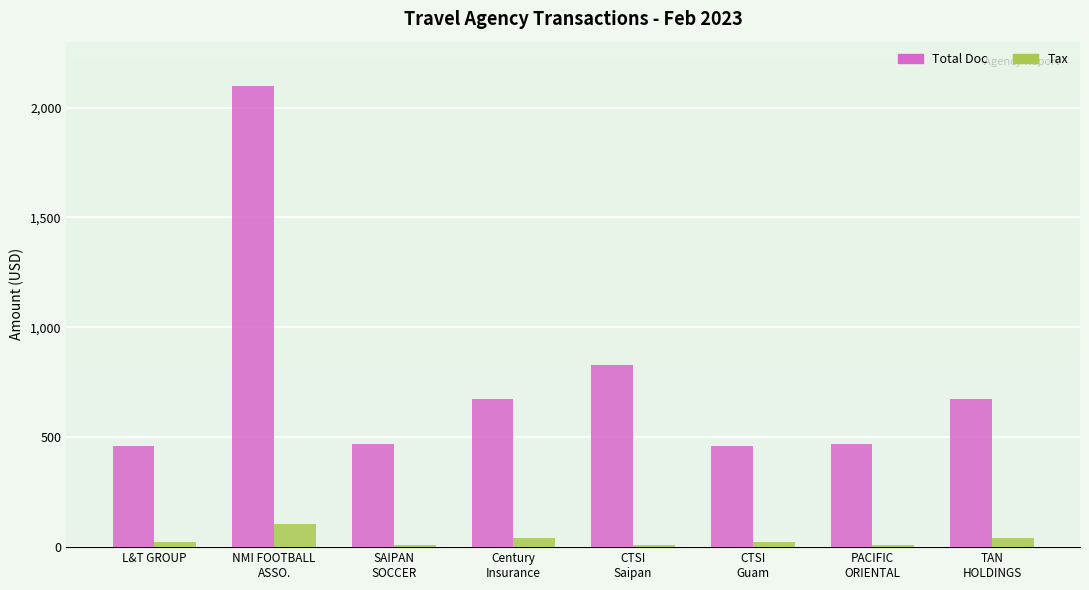

Does the chart contain any negative values?

No